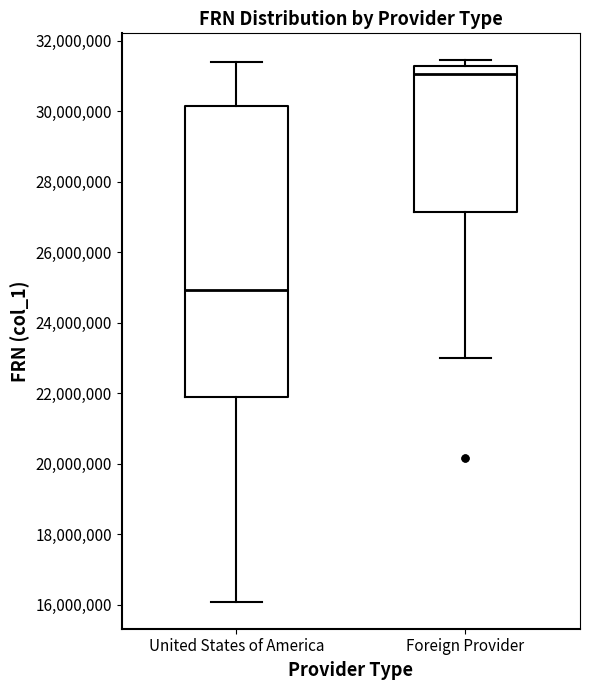

Which box's median line is the highest?

Foreign Provider